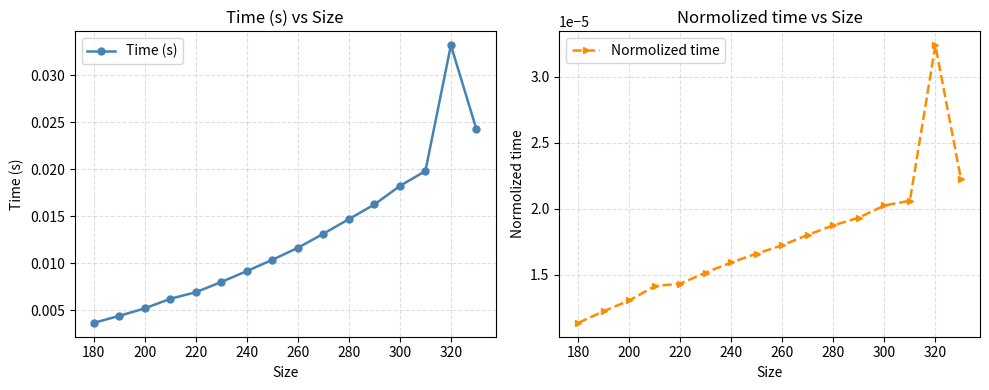

List the series in order of their overall mean, highest first.

Time (s), Normolized time